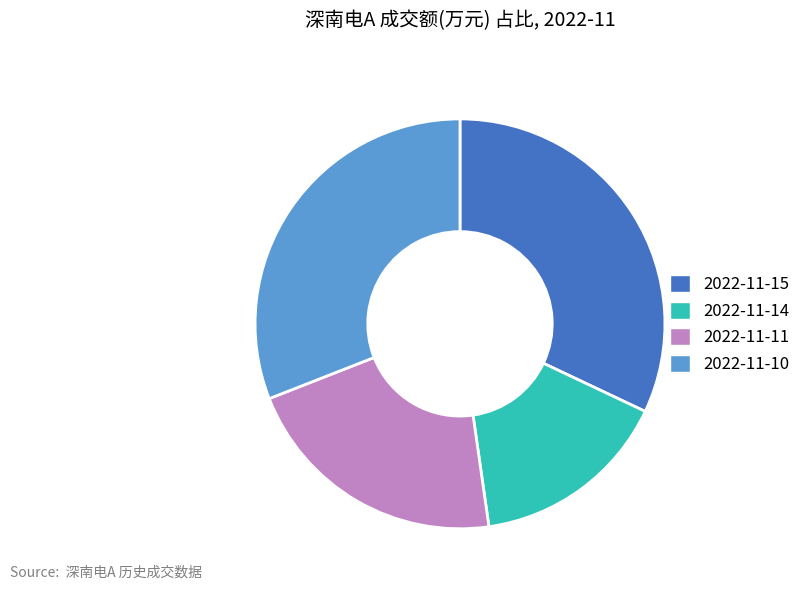

Does 2022-11-10 represent more than half of the total?

No